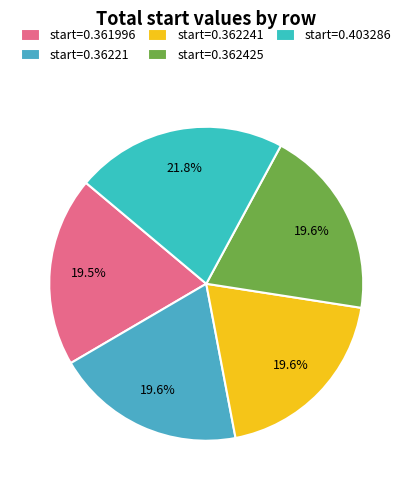

Count the number of slices in the pie.

5